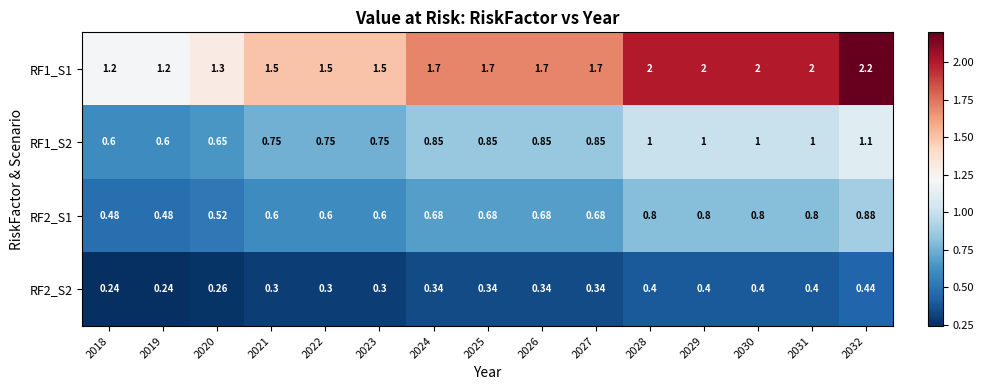

Rank the series by their maximum value, from lowest to highest.

RF2_S2, RF2_S1, RF1_S2, RF1_S1